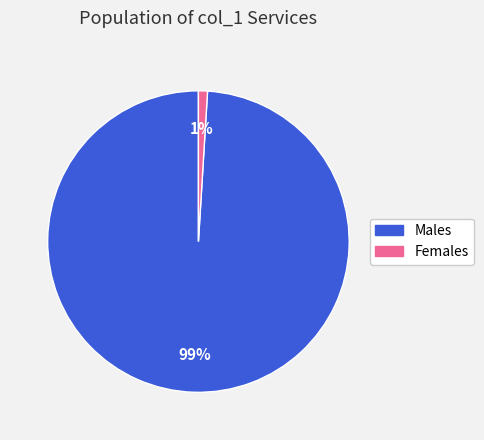

To the nearest percent, what is the average slice percentage?

50%